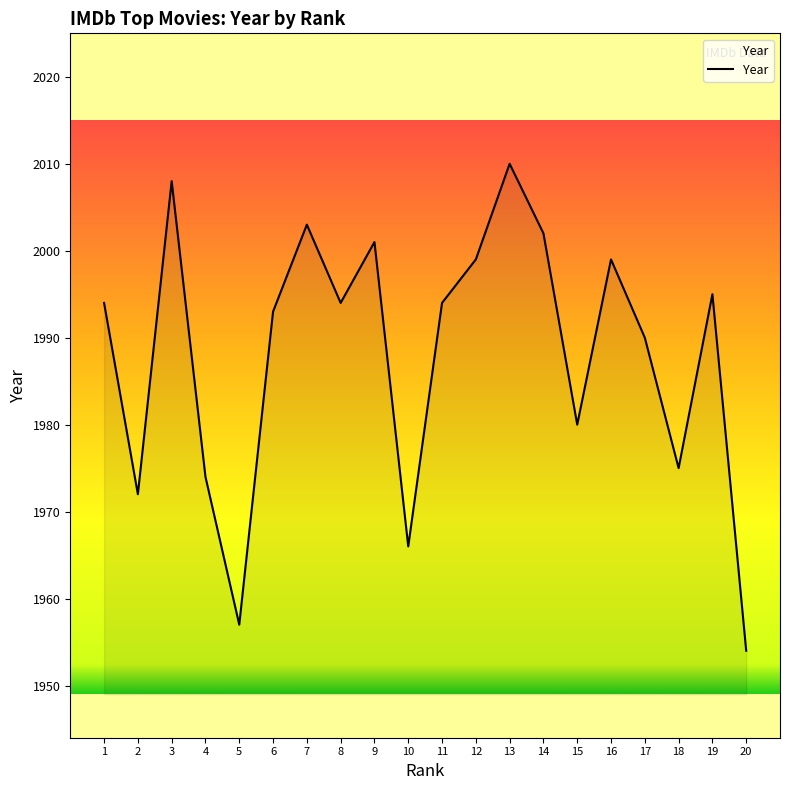

True or false: the data has more than 2 interior local peaks.

True